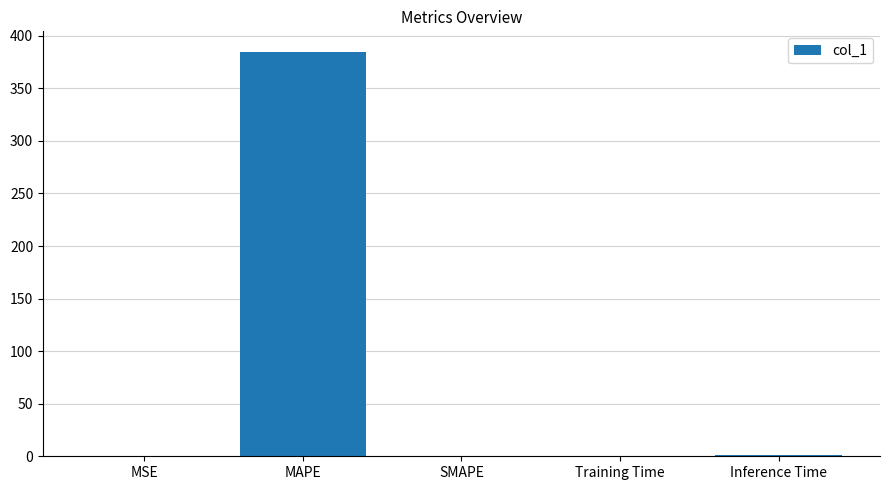

What is the greatest value displayed?

385.0